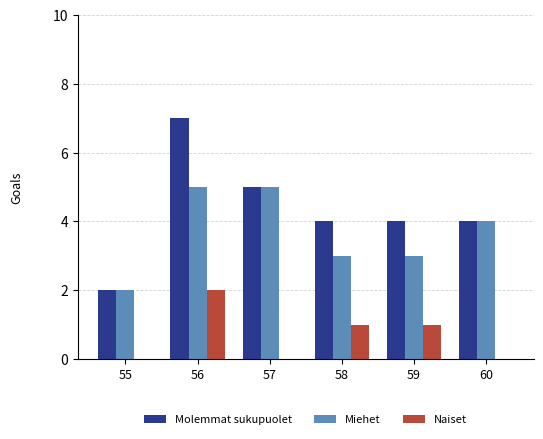

Which label corresponds to the largest value in the chart?

56